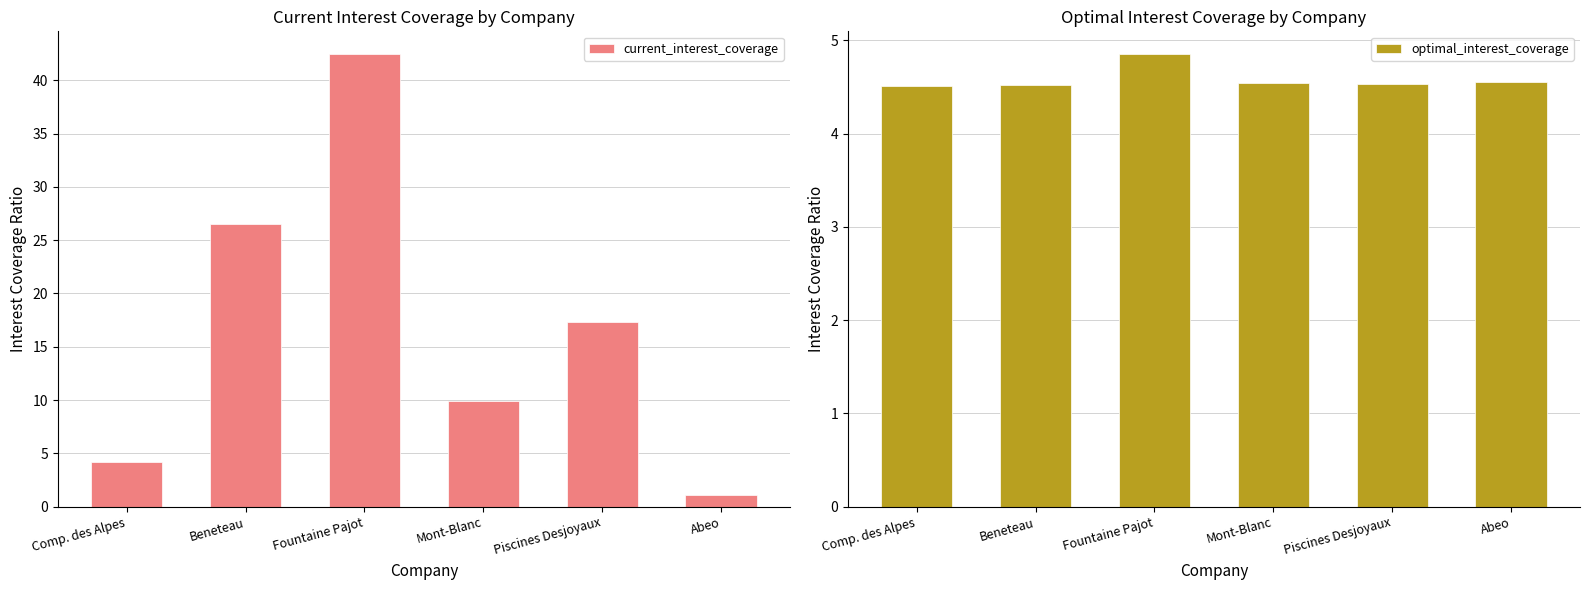

Reading left to right, list all the values displayed in this chart.

current_interest_coverage: Comp. des Alpes=4.2	Beneteau=26.5	Fountaine Pajot=42.5	Mont-Blanc=9.9	Piscines Desjoyaux=17.3	Abeo=1.1
optimal_interest_coverage: Comp. des Alpes=4.5	Beneteau=4.5	Fountaine Pajot=4.9	Mont-Blanc=4.5	Piscines Desjoyaux=4.5	Abeo=4.6